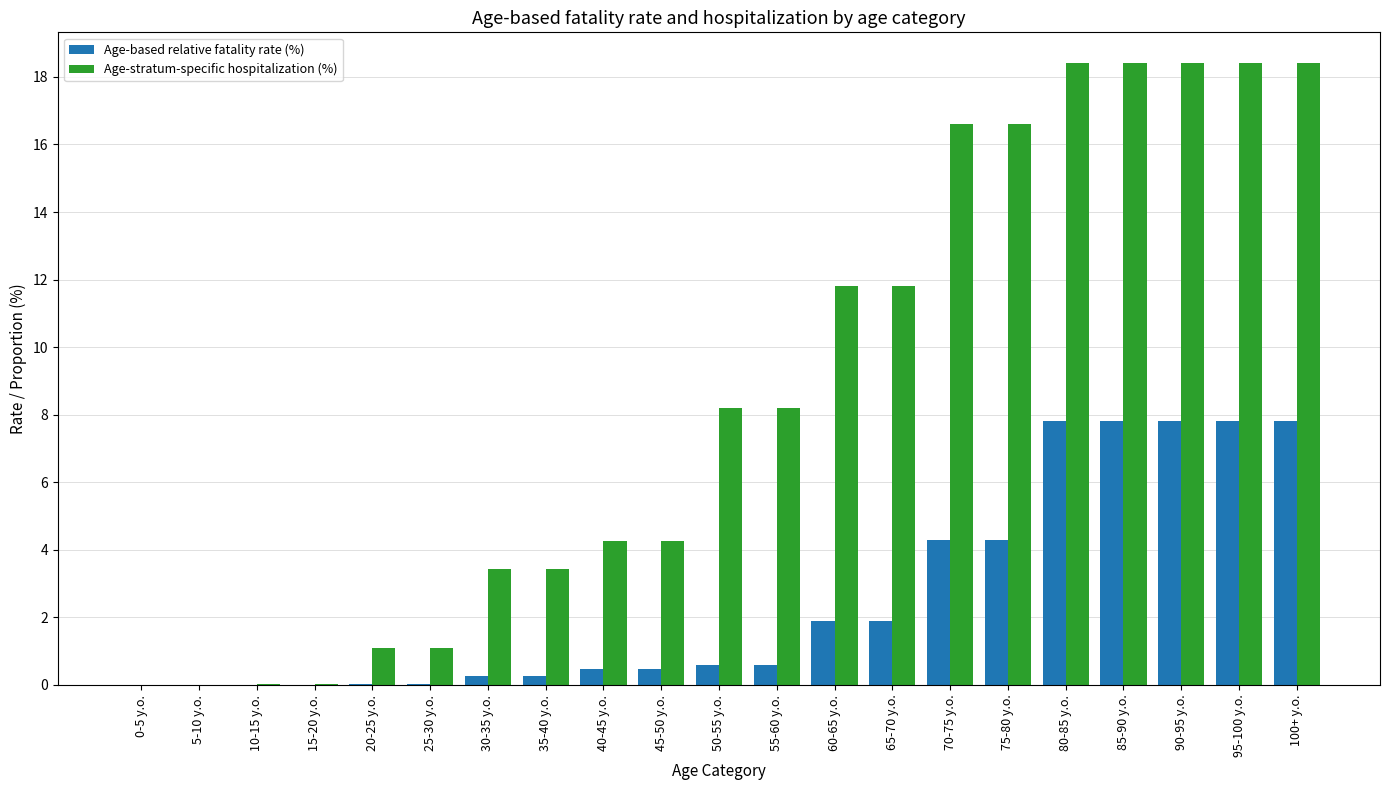

Which series changed the most between 45-50 y.o. and 100+ y.o.?

Age-stratum-specific hospitalization (%)